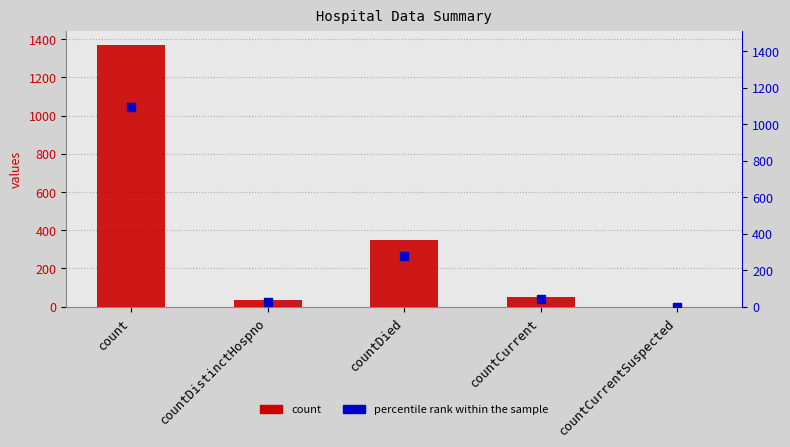

Which series contains the lowest Y value?

values